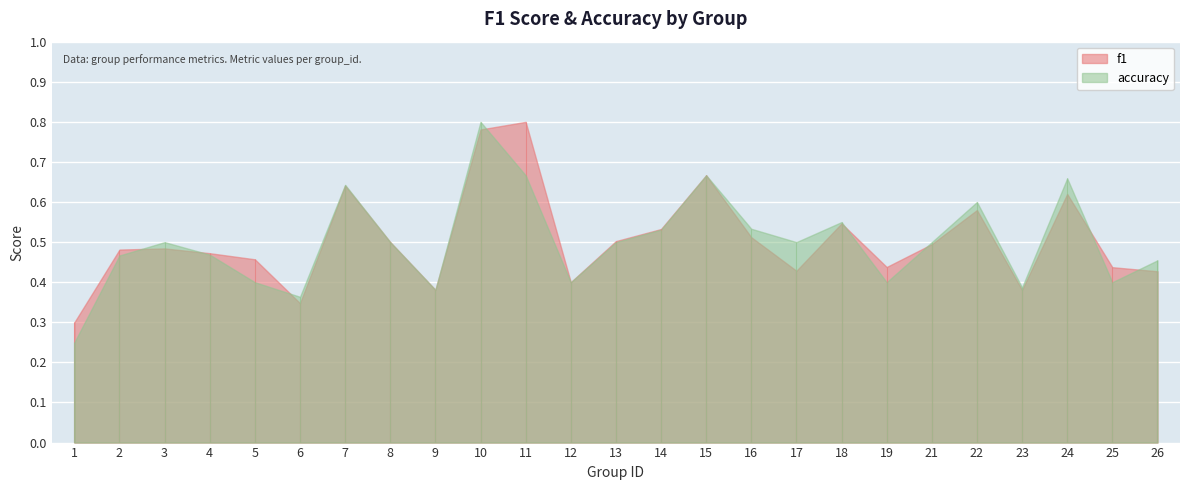

What value does the f1 series have at 2?

0.5